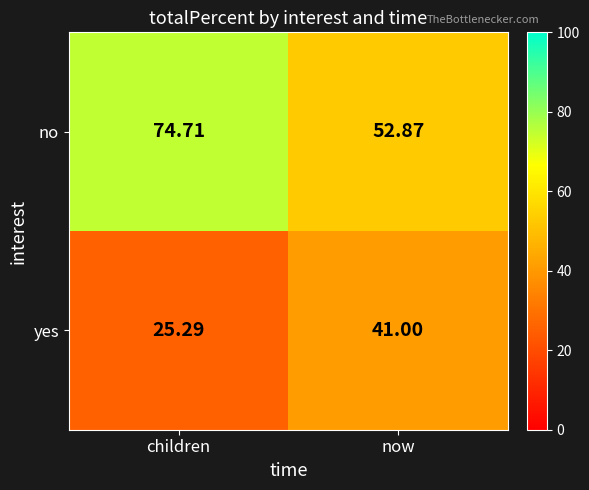

At which label does yes reach its minimum?

children